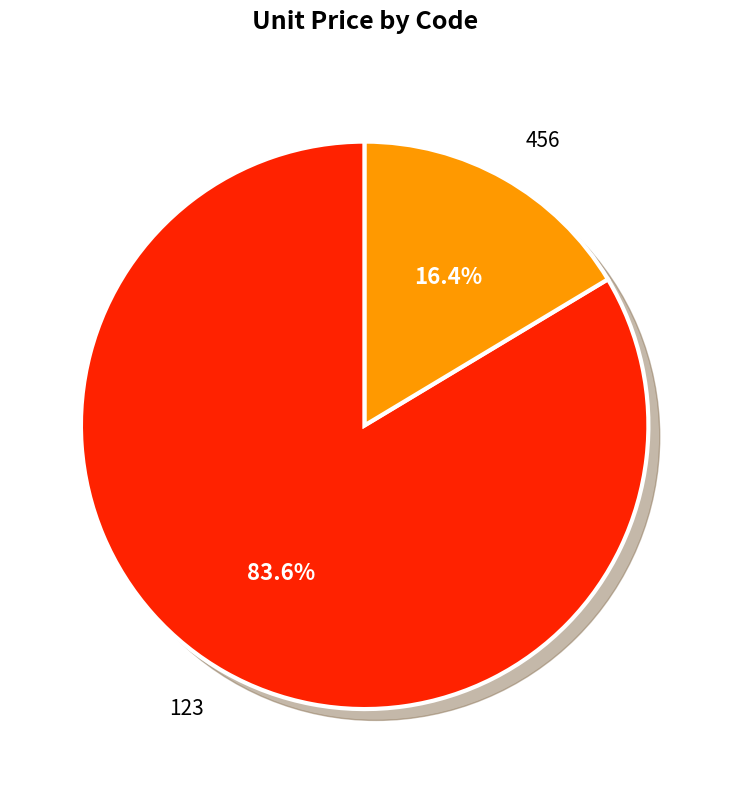

How many slices are in this pie chart?

2